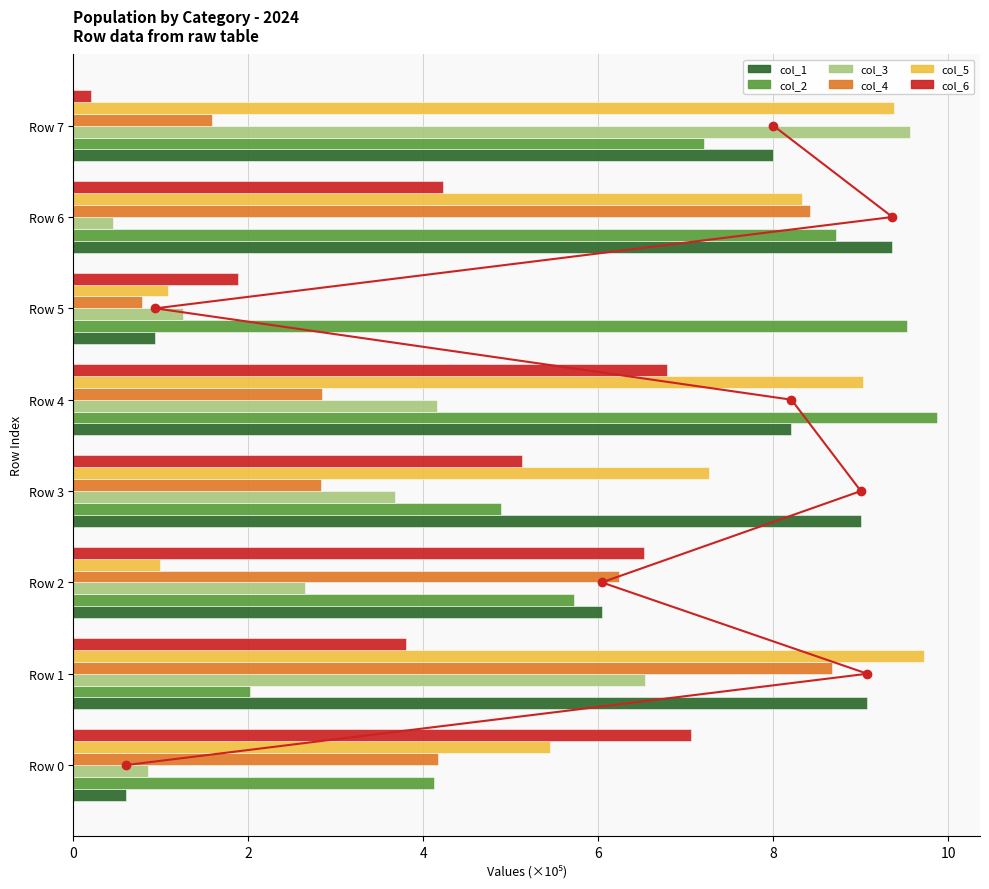

Which series has the largest total across all categories?

col_2